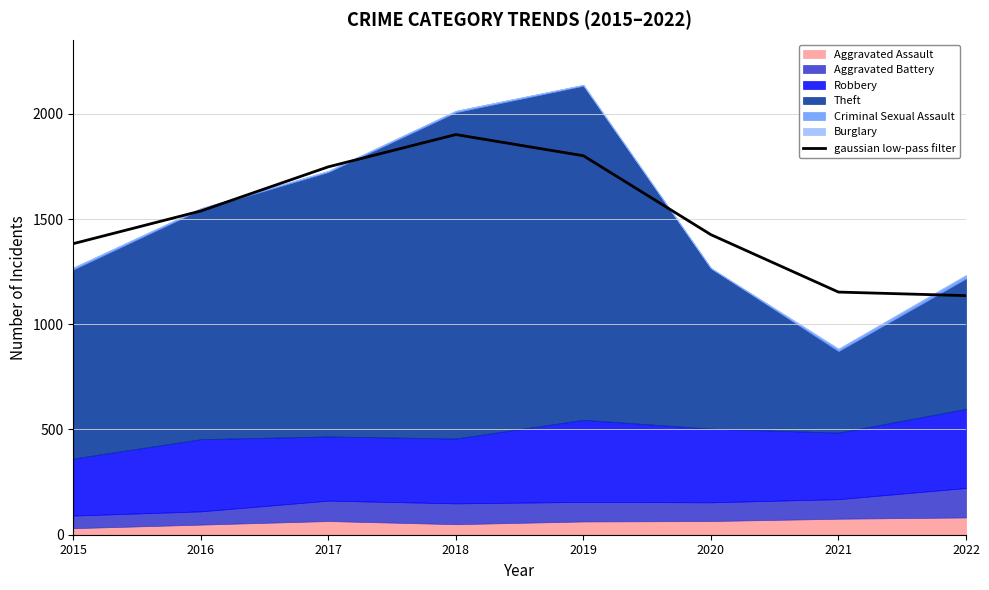

Reading right to left, list all the values displayed in this chart.

2022=1135.9	2021=1152.8	2020=1425.5	2019=1800.6	2018=1901.2	2017=1747.9	2016=1538.2	2015=1382.9